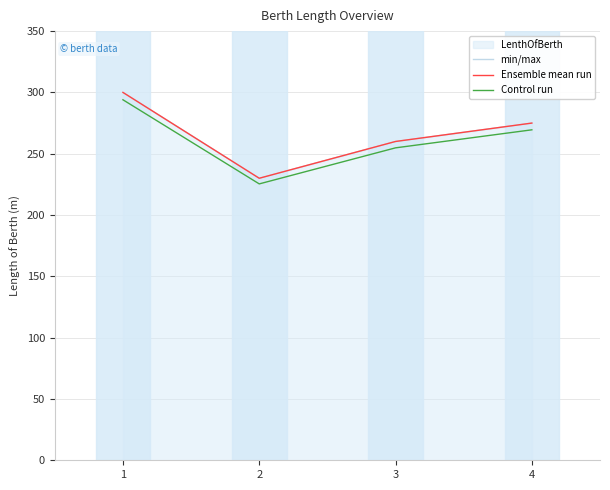

Reading right to left, extract all data points from this chart.

min/max: 275.0	260.0	230.0	300.0
Ensemble mean run: 275.0	260.0	230.0	300.0
Control run: 269.5	254.8	225.4	294.0